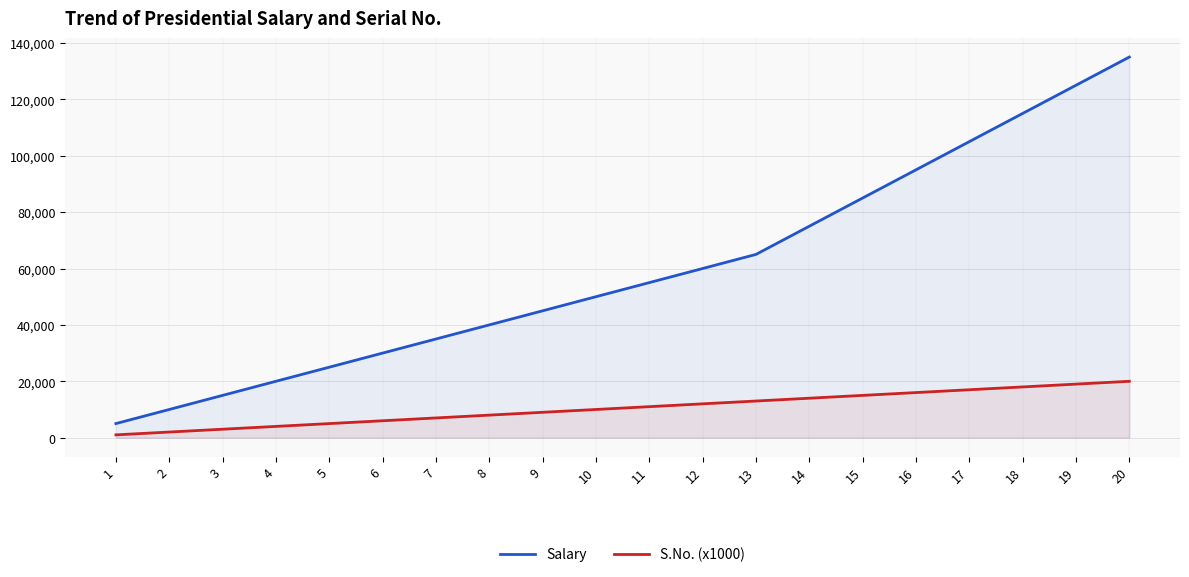

How many data points does each series have?

20